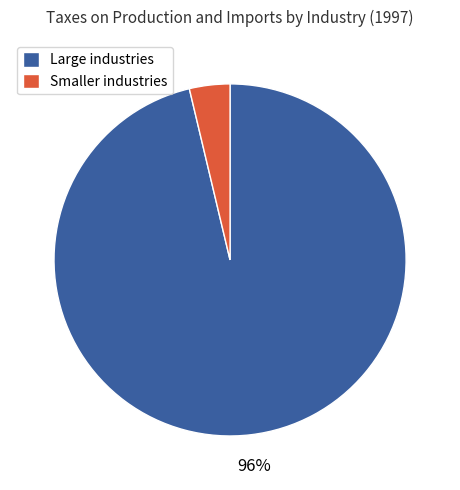

Do Smaller industries and Large industries together represent more than half of the pie?

Yes